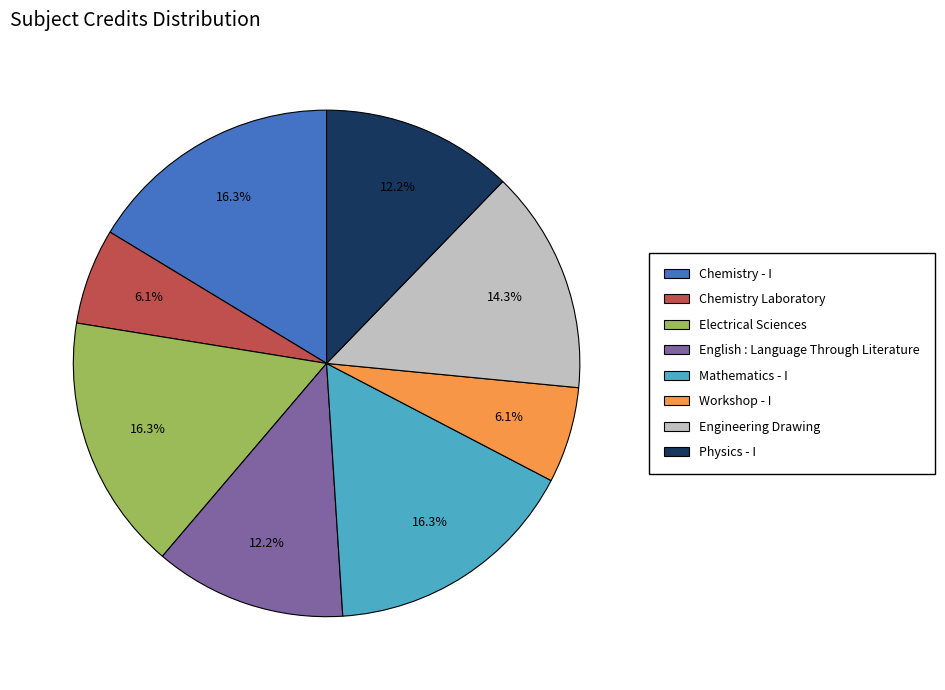

Approximately how many times larger is the value at Workshop - I compared to Electrical Sciences?

0.4